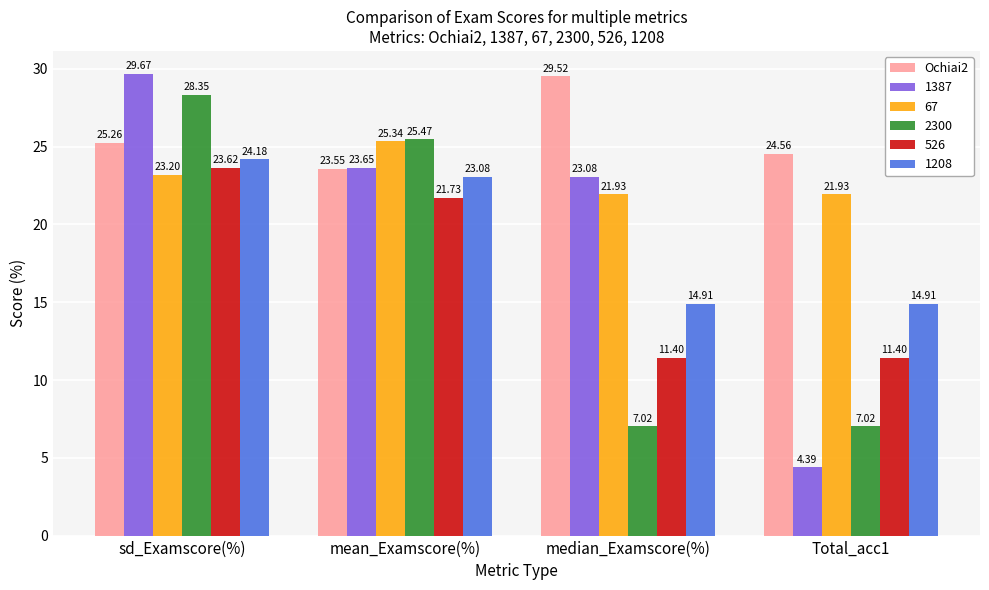

What is the label of the 4th bar from the right?

sd_Examscore(%)